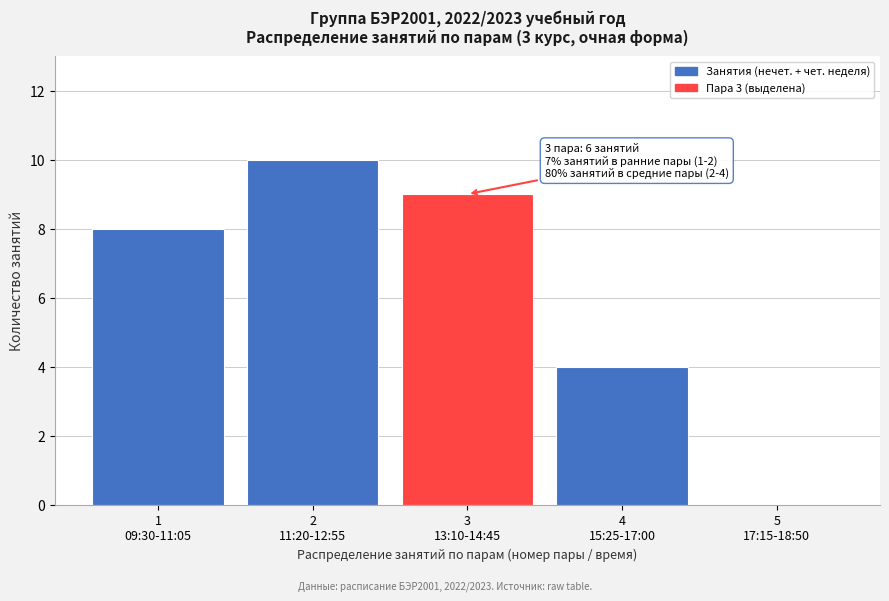

What is the sum of all values?

31